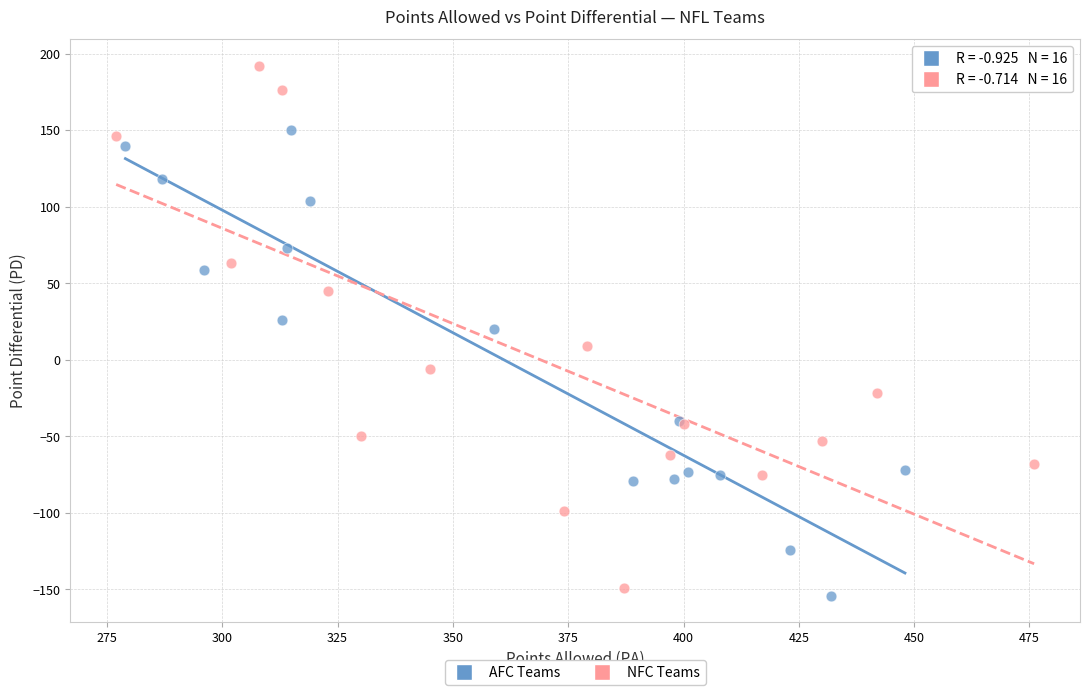

Which series has the widest spread of Y values?

NFC Teams